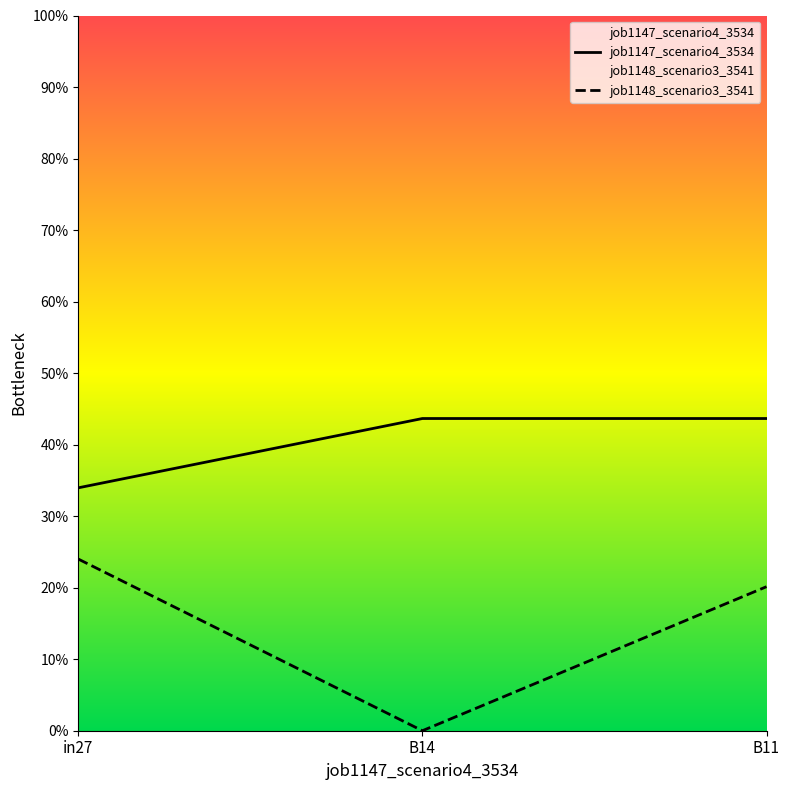

Rank the series by their maximum value, from lowest to highest.

job1148_scenario3_3541, job1147_scenario4_3534